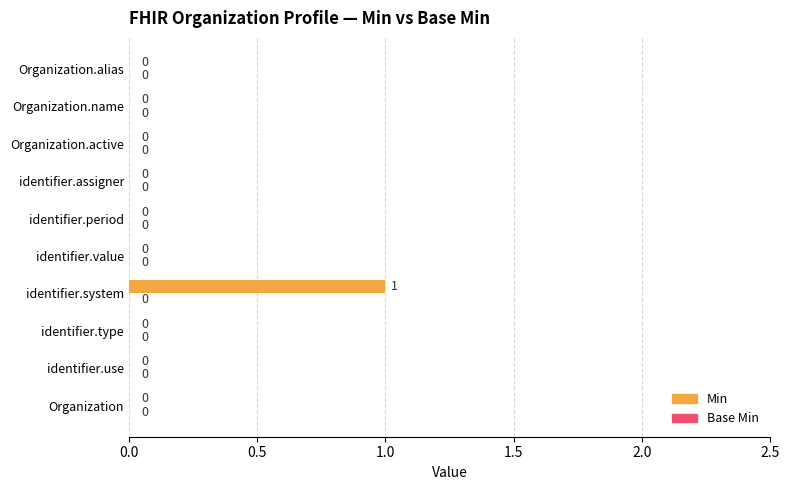

Reading bottom to top, list all the values displayed in this chart.

Organization=0	identifier.use=0	identifier.type=0	identifier.system=1	identifier.value=0	identifier.period=0	identifier.assigner=0	Organization.active=0	Organization.name=0	Organization.alias=0